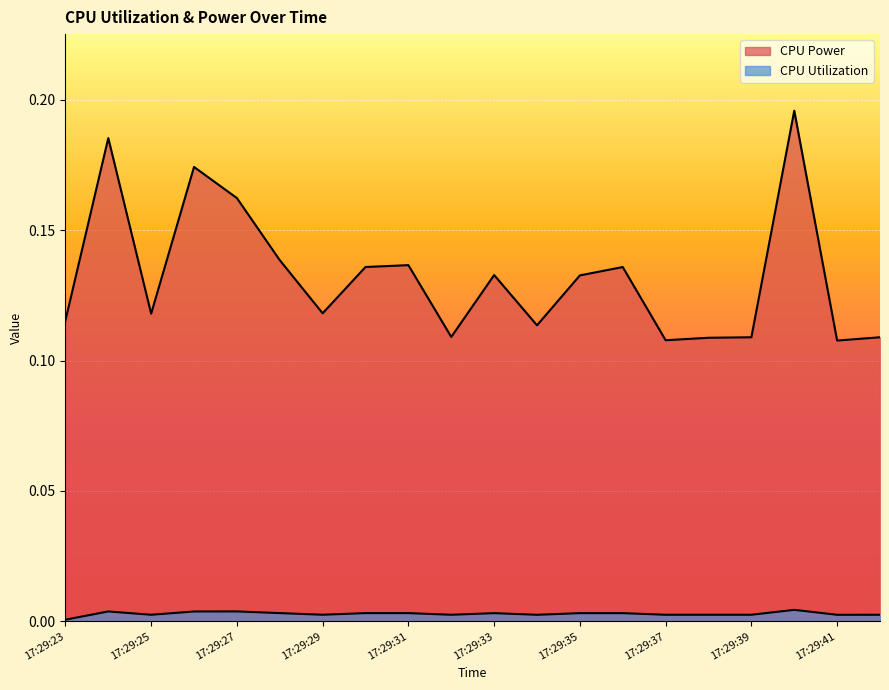

What is the sum of the CPU Power values at 17:29:40 and 17:29:41?

0.3